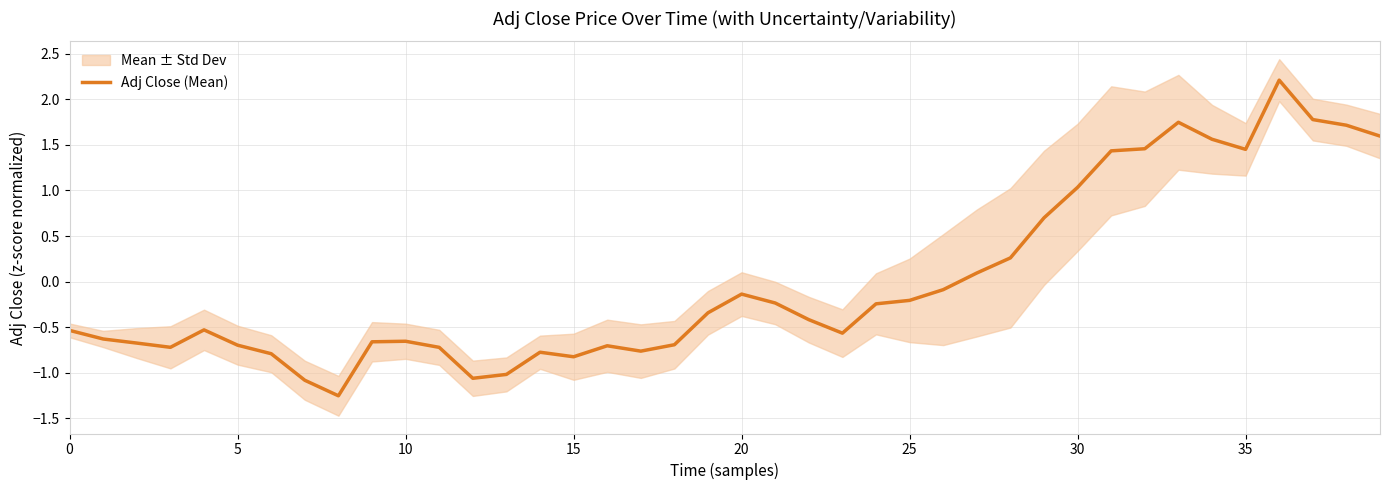

Is it true that Adj Close (Mean) equals -0.2 at 25?

True